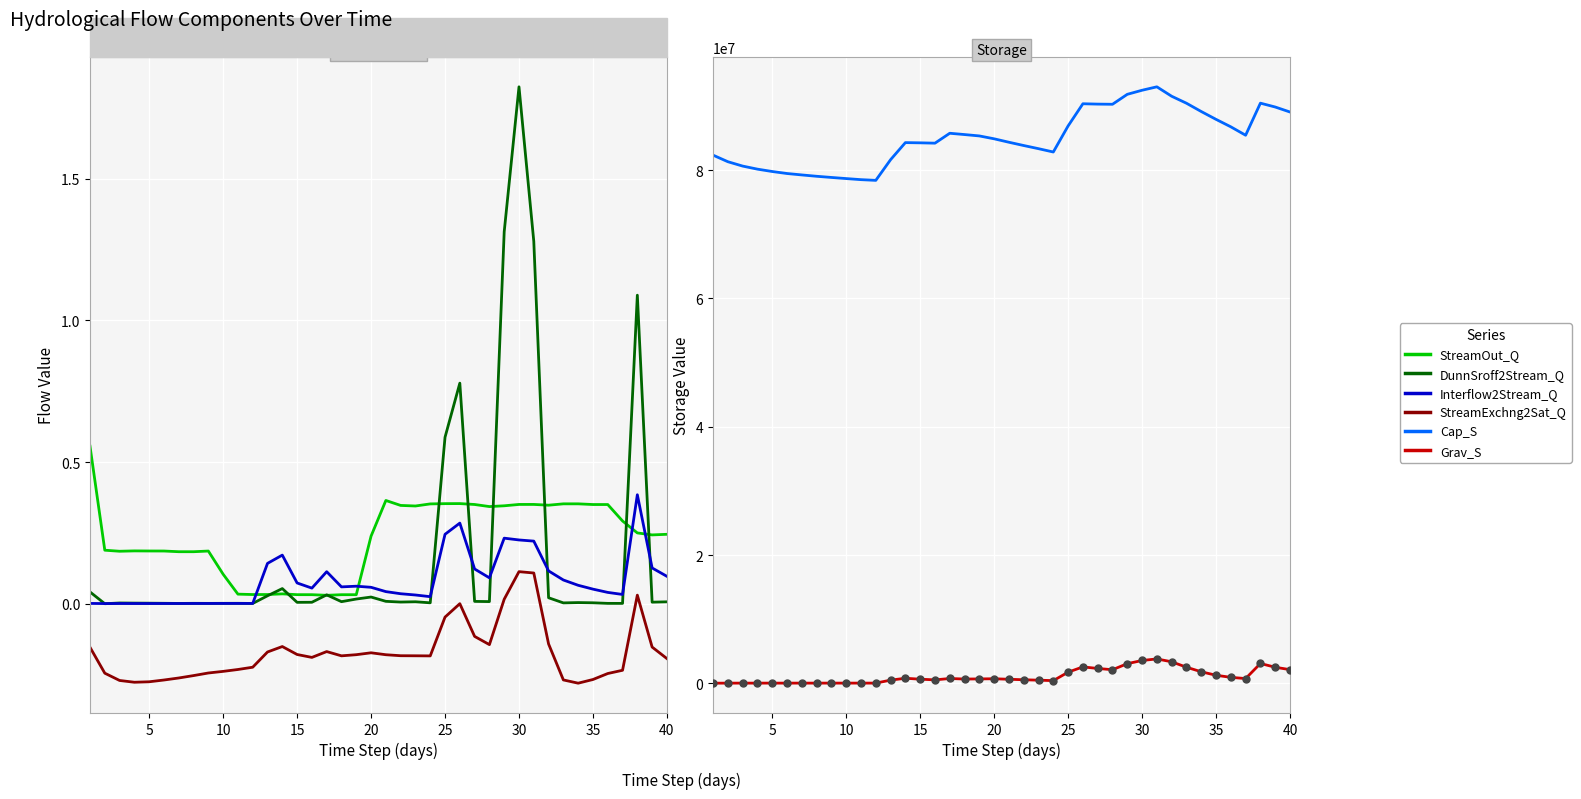

Which series contains the highest Y value?

Cap_S